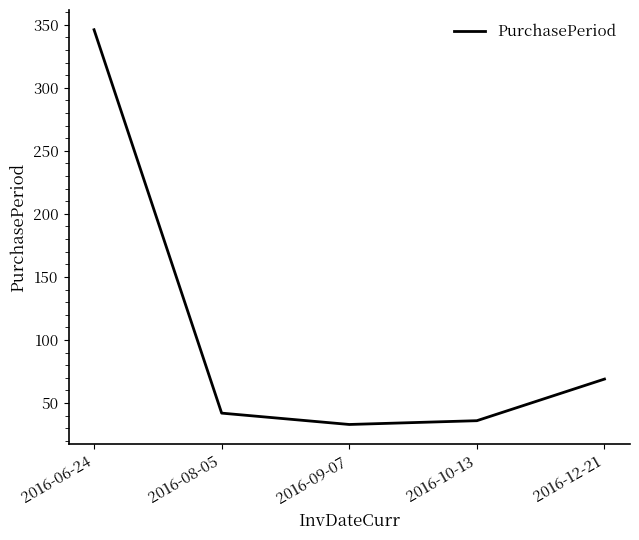

Where is the first local minimum?

2016-09-07